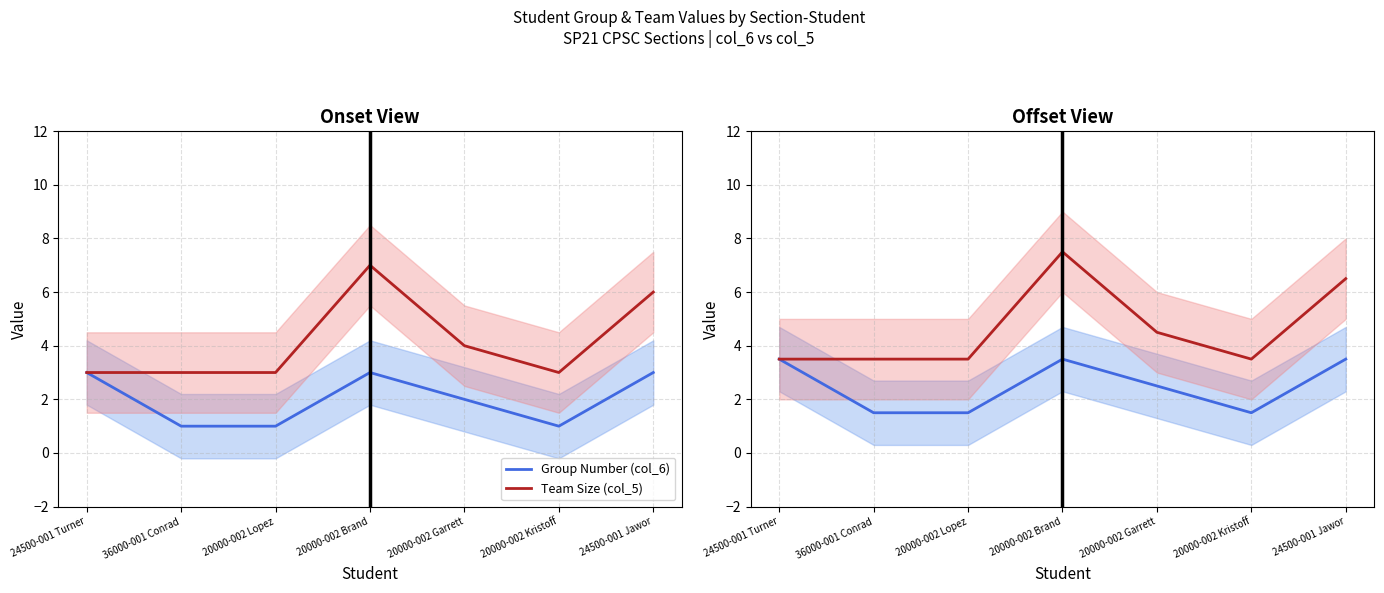

List the series in order of their overall mean, lowest first.

Group Number (col_6), Team Size (col_5)